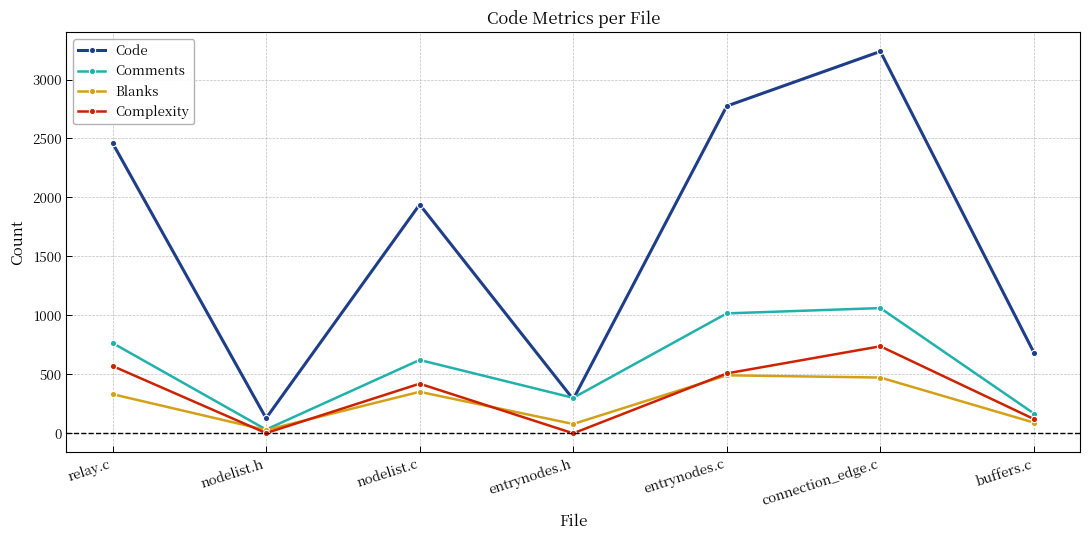

Where is Code nearest to the value 1683?

nodelist.c